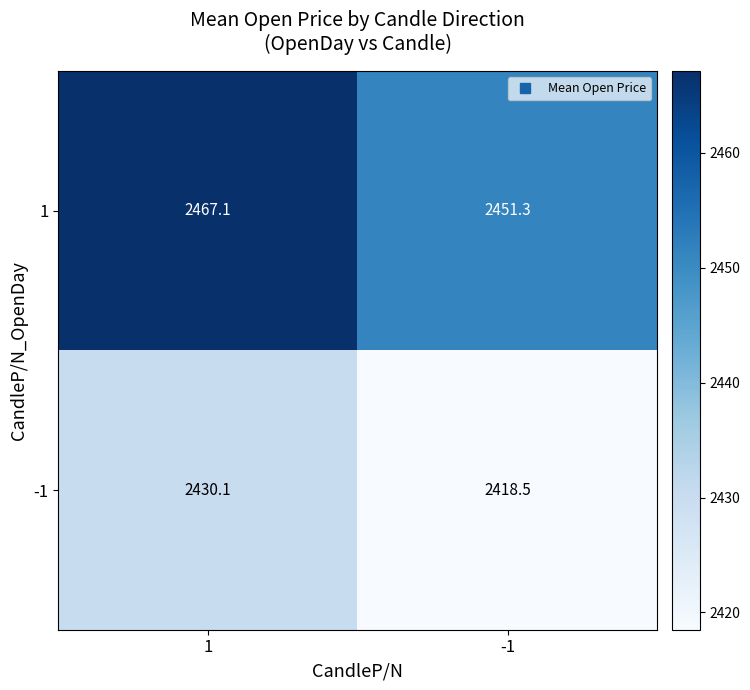

What is the highest value of the 1 series?

2467.1